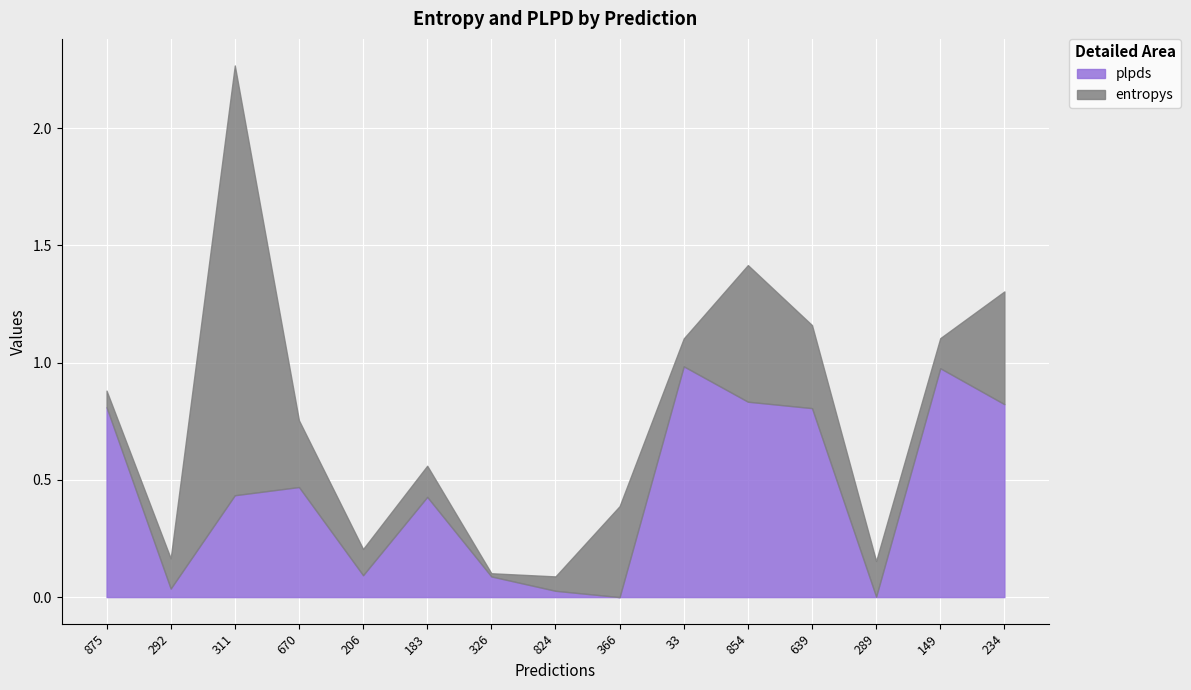

Is it true that entropys equals 0.2 at 183?

False